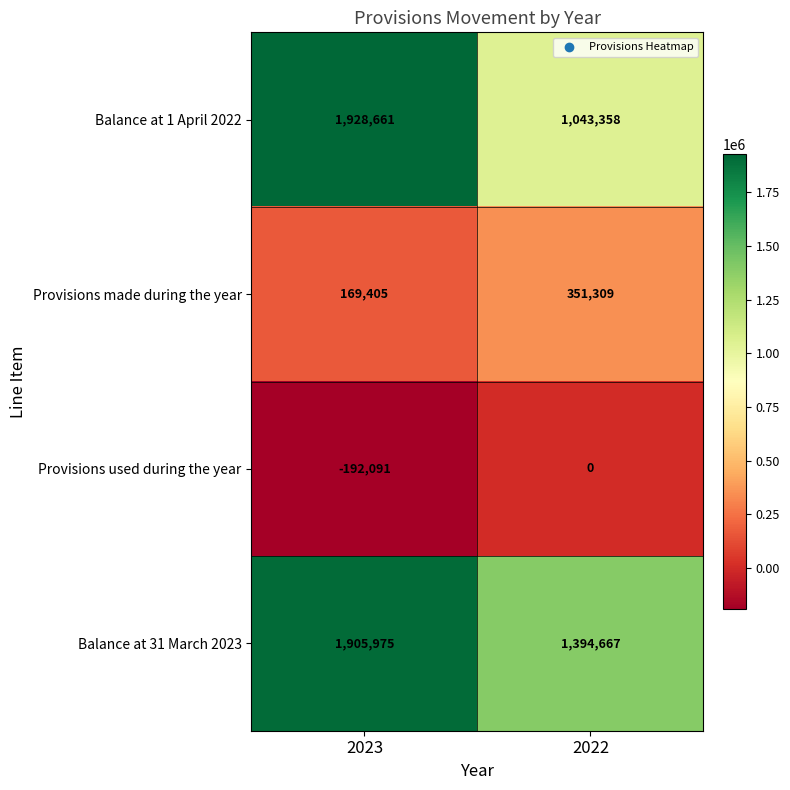

What is the difference between the maximum and minimum values in the Provisions made during the year series?

181904